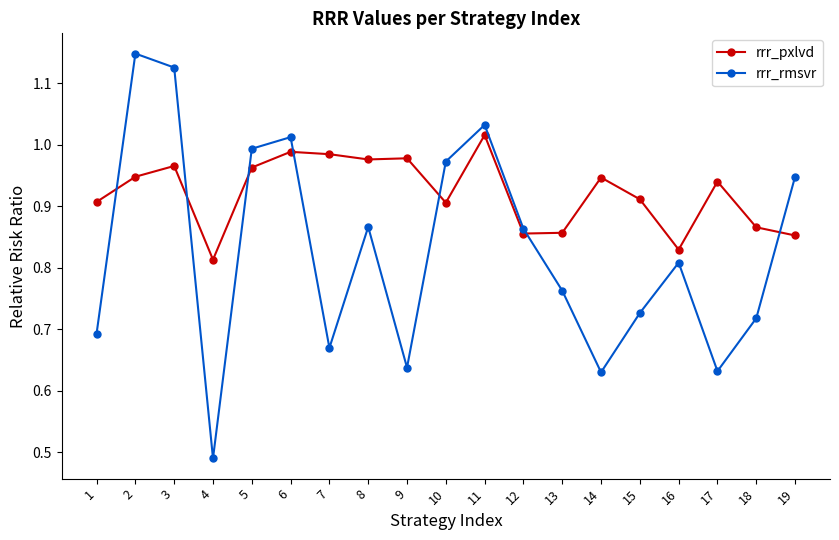

At 11, list the series in order from largest to smallest.

rrr_rmsvr, rrr_pxlvd